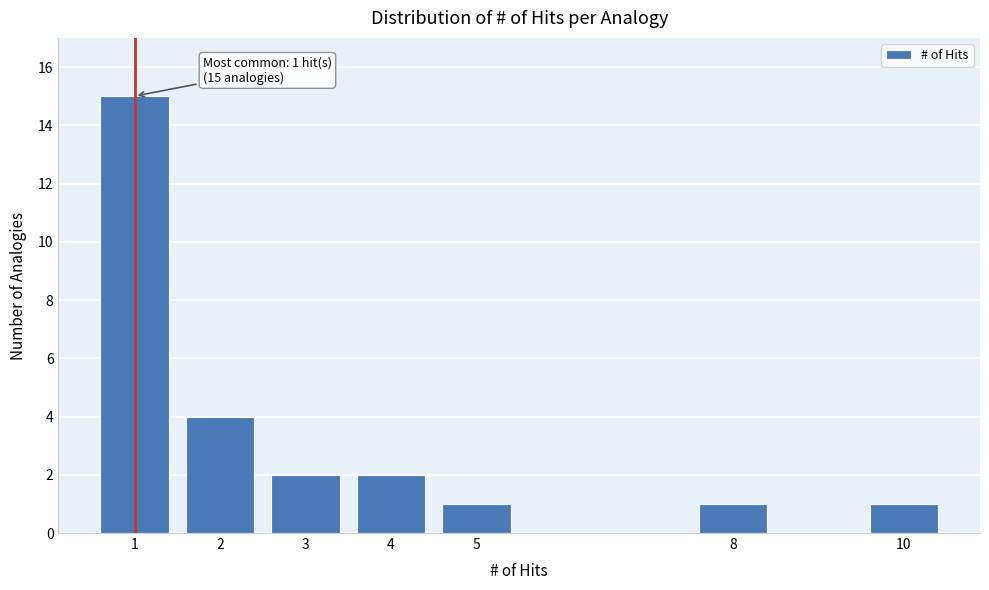

Reading right to left, what are all the values shown in this chart?

10=1	8=1	5=1	4=2	3=2	2=4	1=15